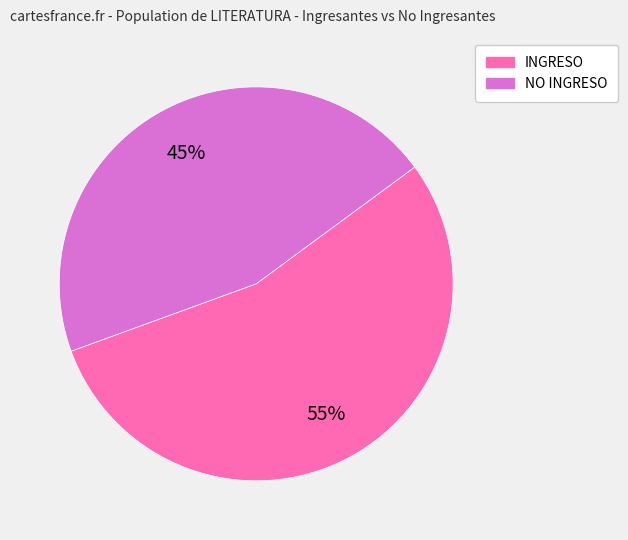

Is the sum of INGRESO and NO INGRESO greater than half?

Yes